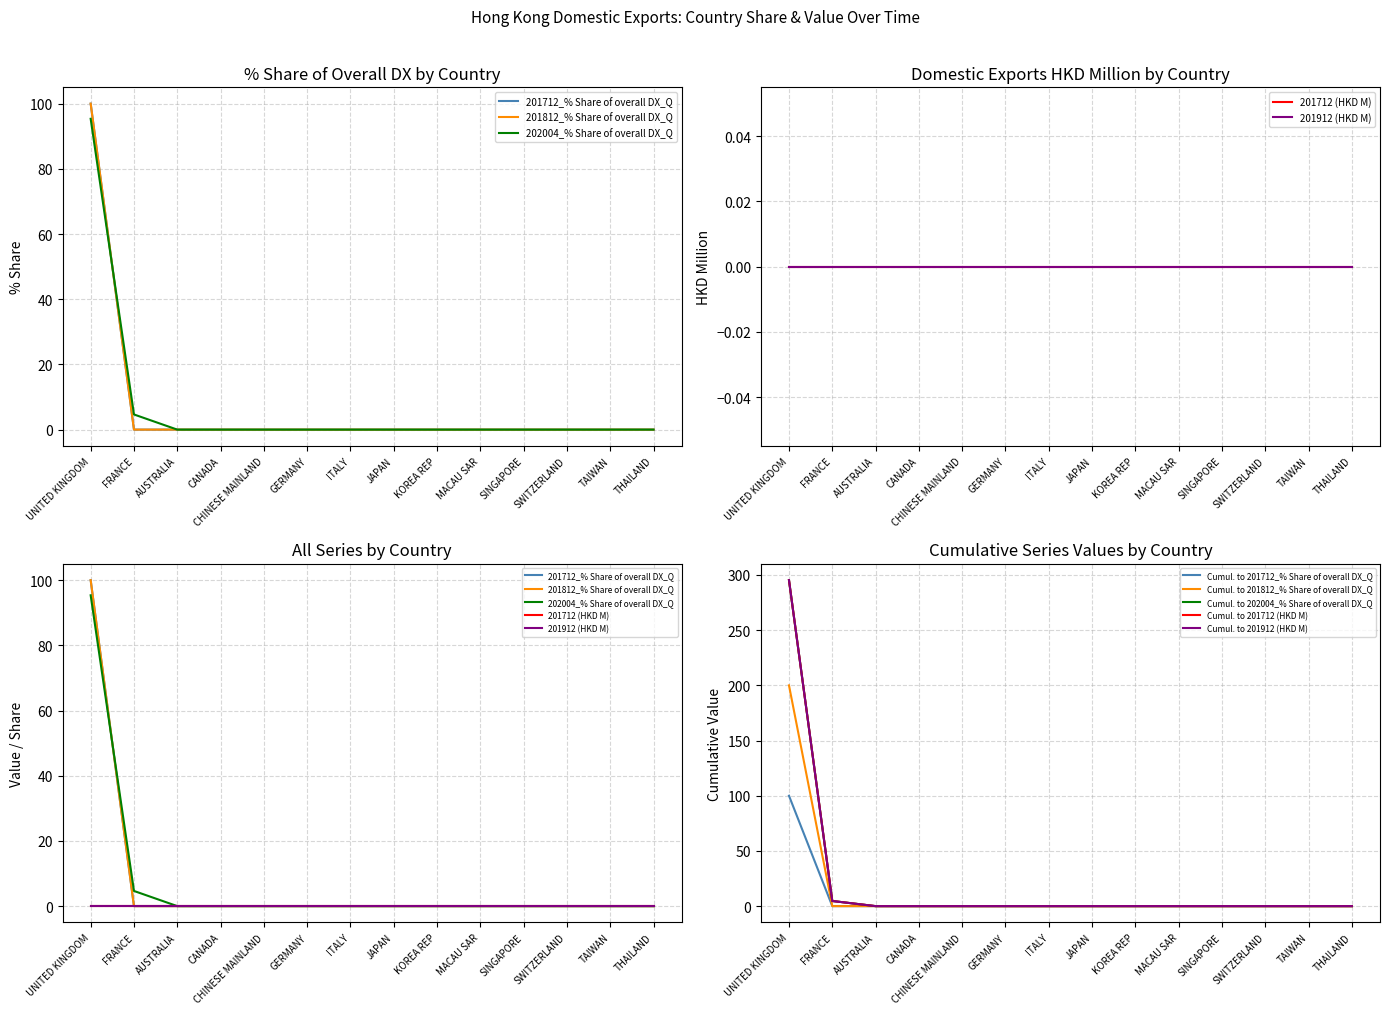

True or false: 201712_% Share of overall DX_Q and 202004_% Share of overall DX_Q intersect in this chart.

True